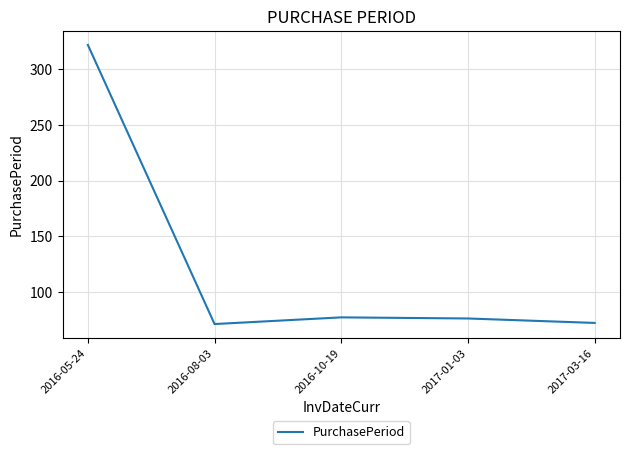

What is the greatest value displayed?

322